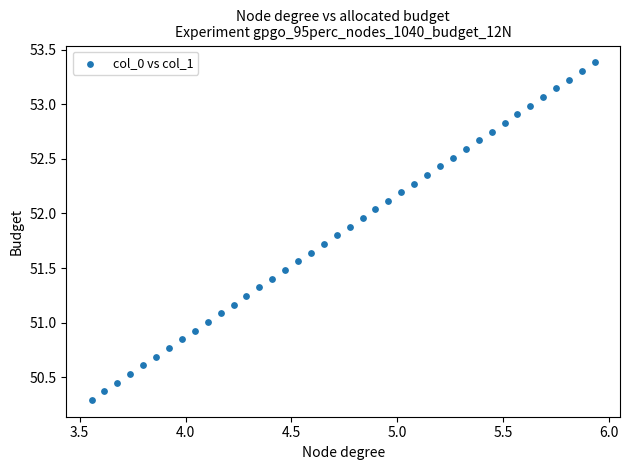

What is the range of Y values (max minus min)?

3.1